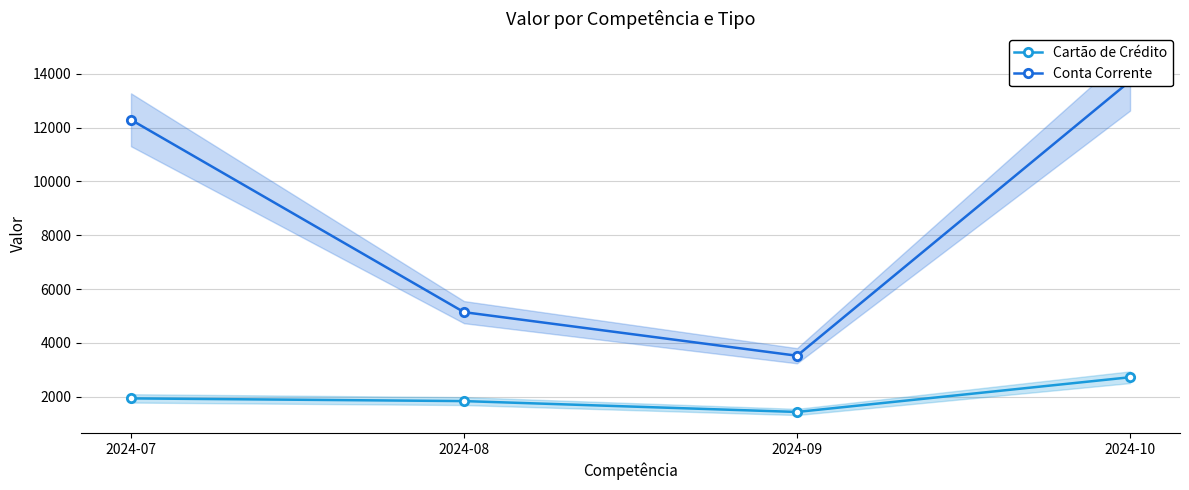

What is the difference between the Cartão de Crédito values at 2024-10 and 2024-07?

785.7